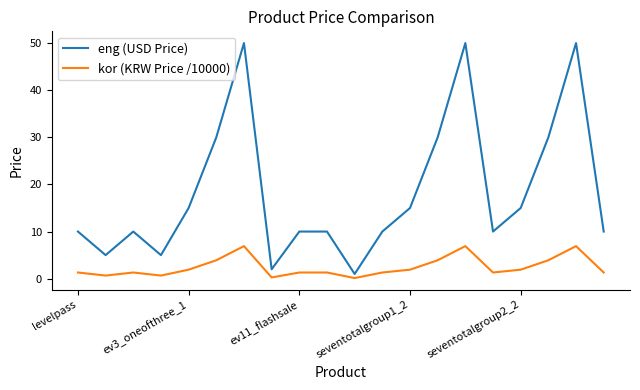

What is the highest value of the kor (KRW Price /10000) series?

6.9